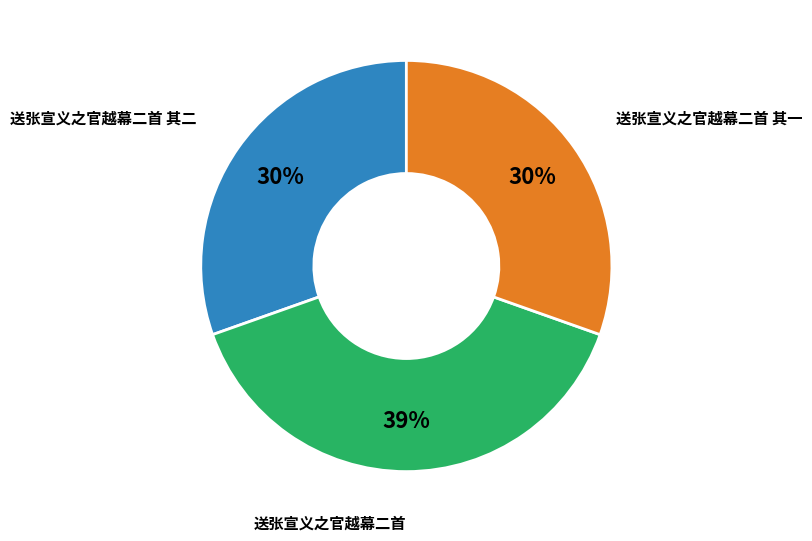

What percentage is the 送张宣义之官越幕二首 其一 slice, to the nearest percent?

30%